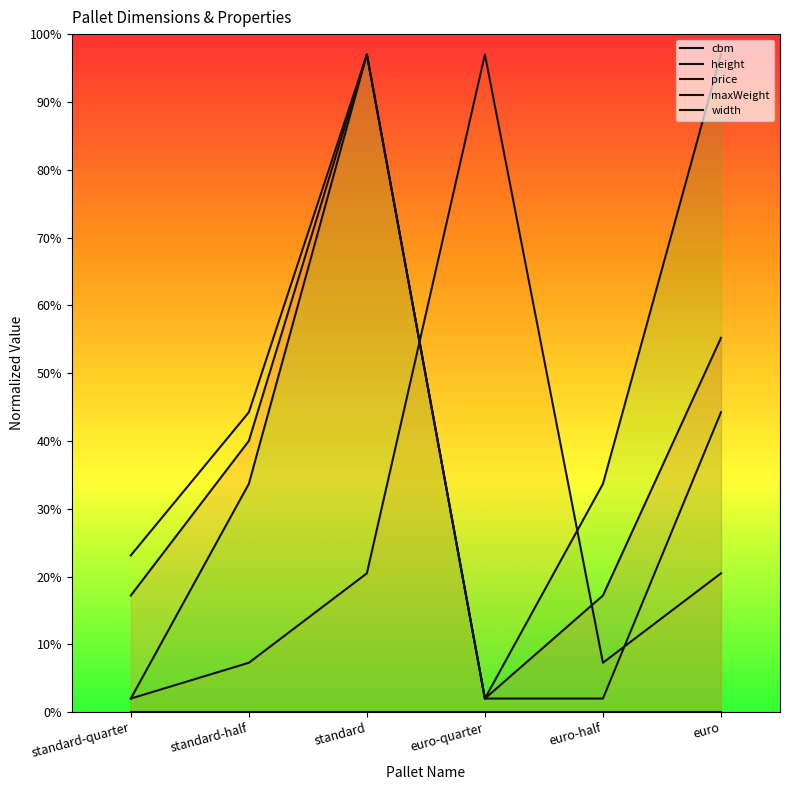

Is the value of maxWeight at standard greater than the value of price at standard?

No